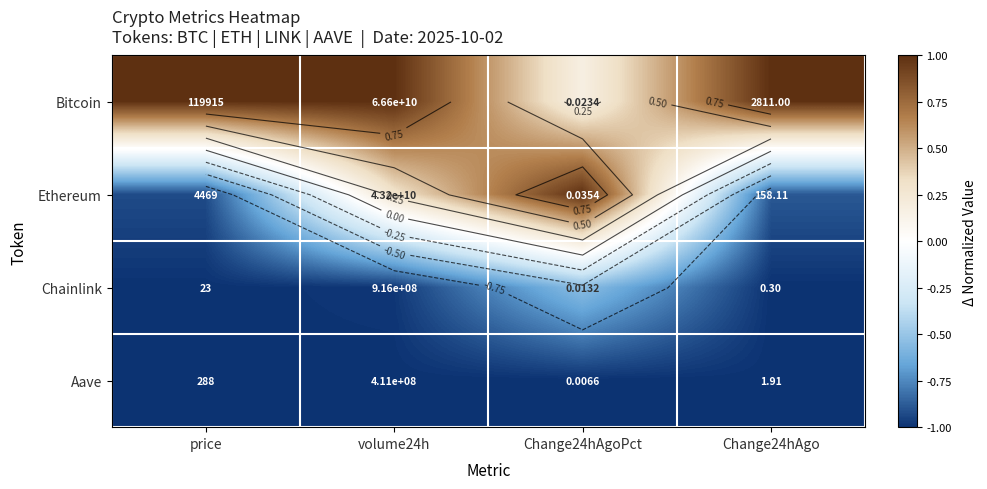

What is the difference between the maximum and minimum values in the Bitcoin series?

0.8